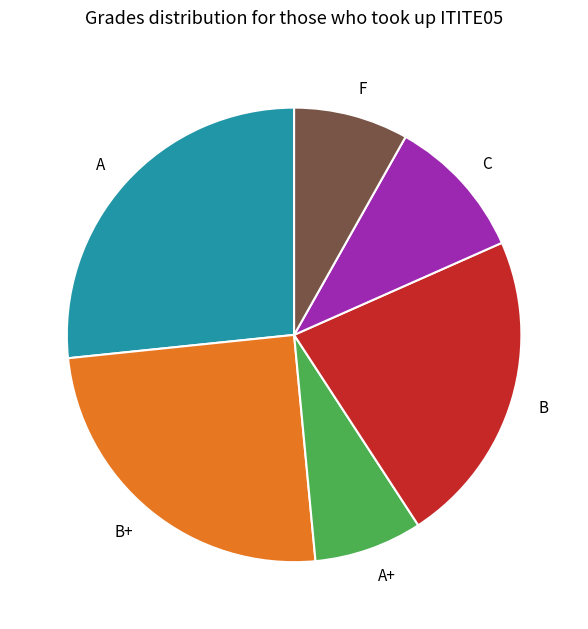

Do F and C together represent more than half of the pie?

No